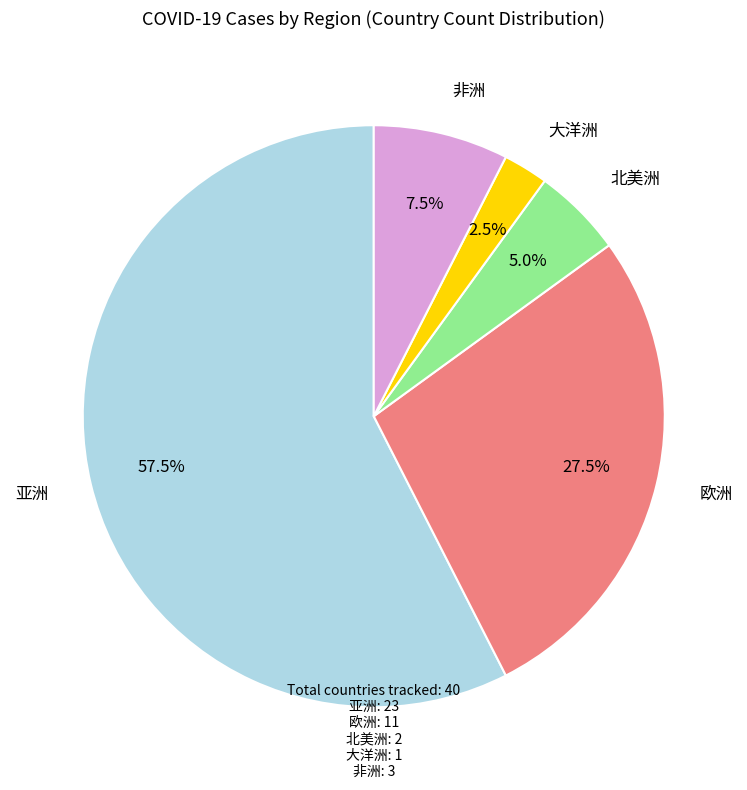

Does any single category account for the majority?

Yes